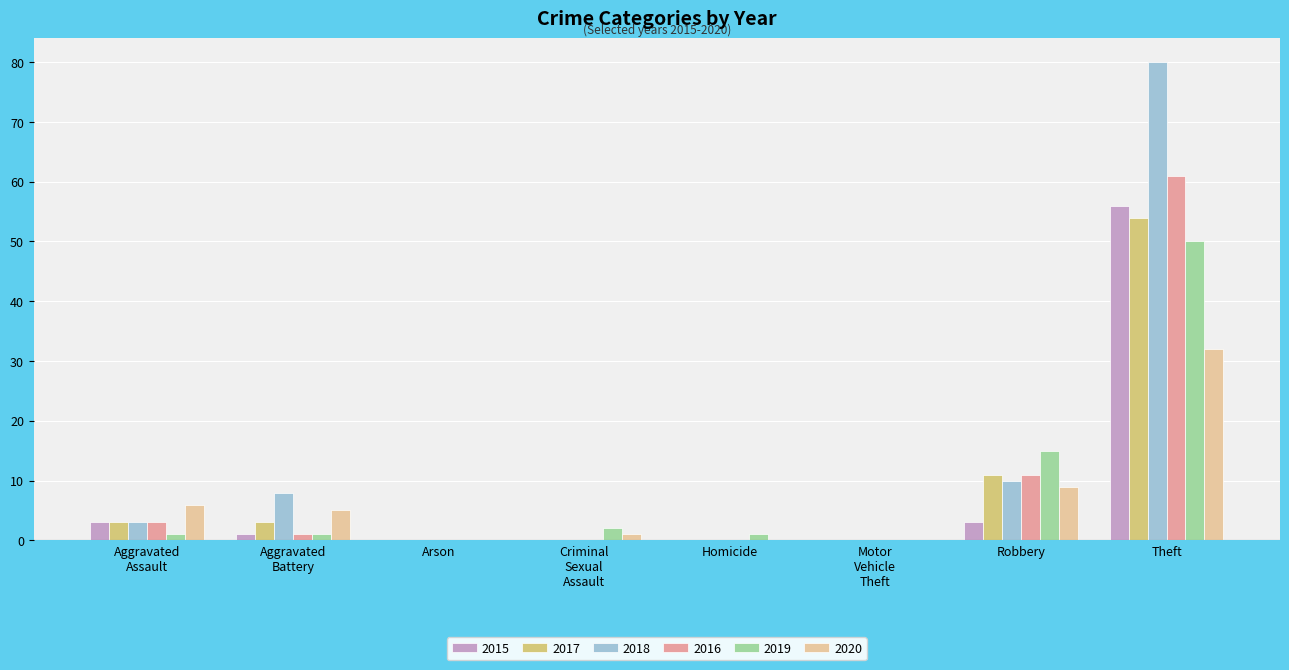

Reading left to right, transcribe all the data shown in this chart.

2015: 3	1	0	0	0	0	3	56
2017: 3	3	0	0	0	0	11	54
2018: 3	8	0	0	0	0	10	80
2016: 3	1	0	0	0	0	11	61
2019: 1	1	0	2	1	0	15	50
2020: 6	5	0	1	0	0	9	32